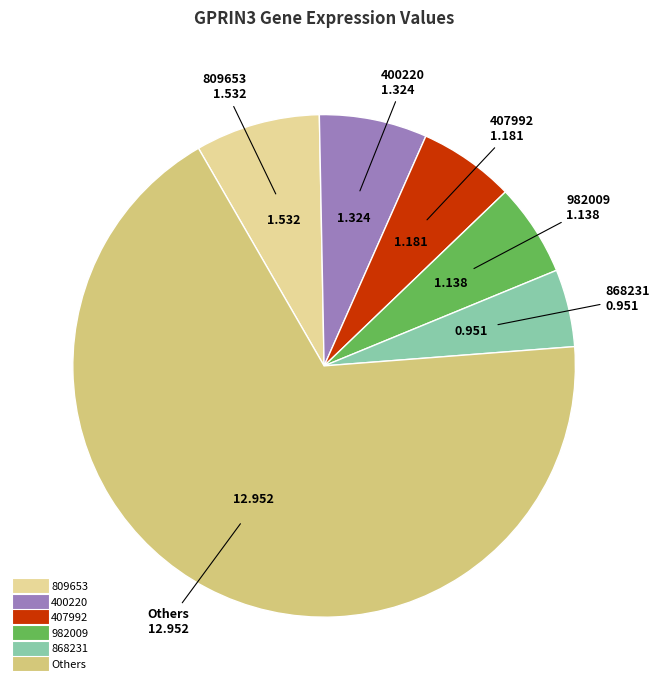

How many segments does this pie chart have?

6